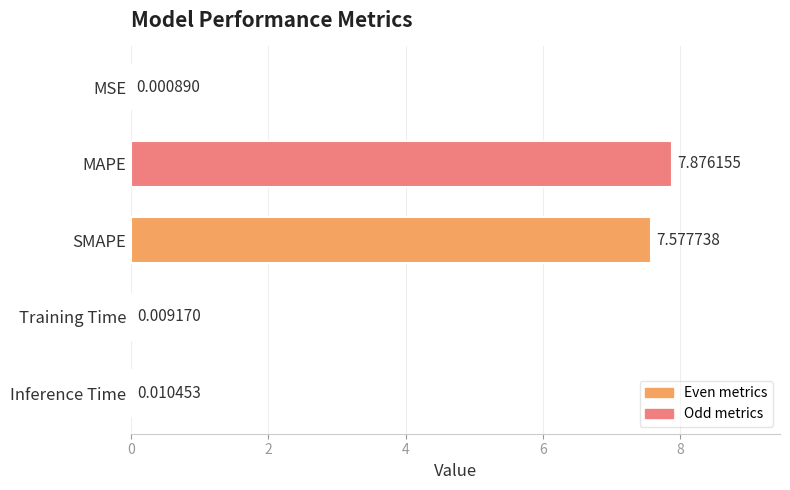

What is the sum of the values at MAPE and Training Time?

7.9